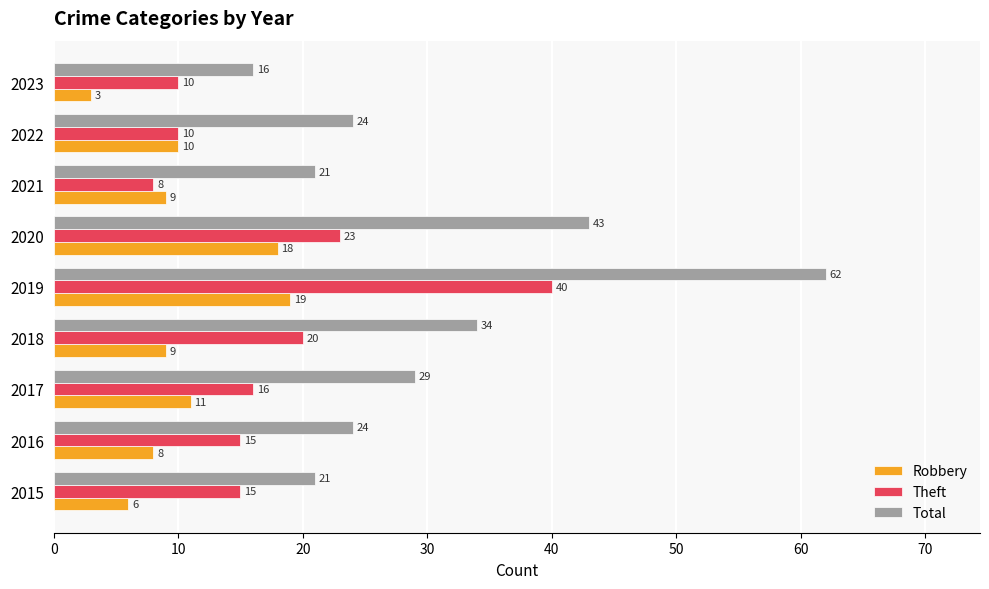

What are all the series names shown in the legend?

Robbery, Theft, Total